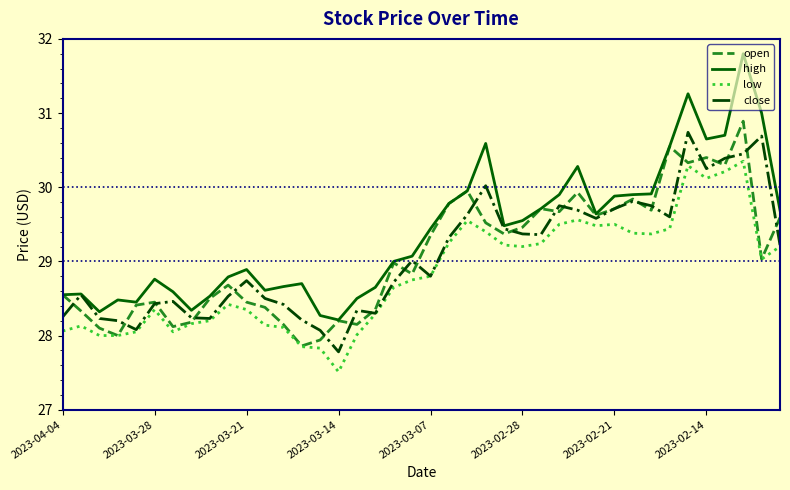

What are all the series names shown in the legend?

open, high, low, close